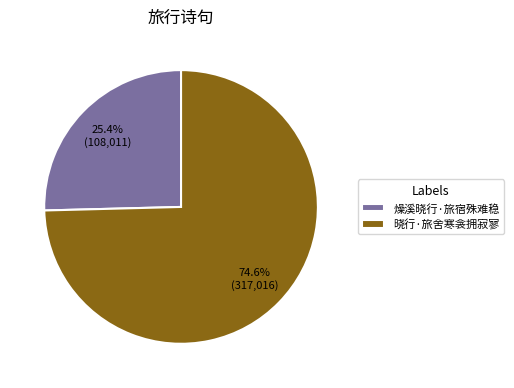

Which slice is the smallest?

燥溪晓行·旅宿殊难稳